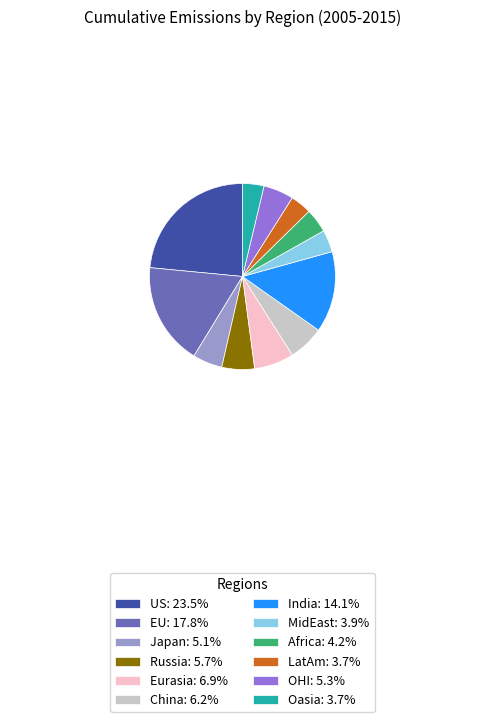

Does Russia: 5.7% represent more than half of the total?

No